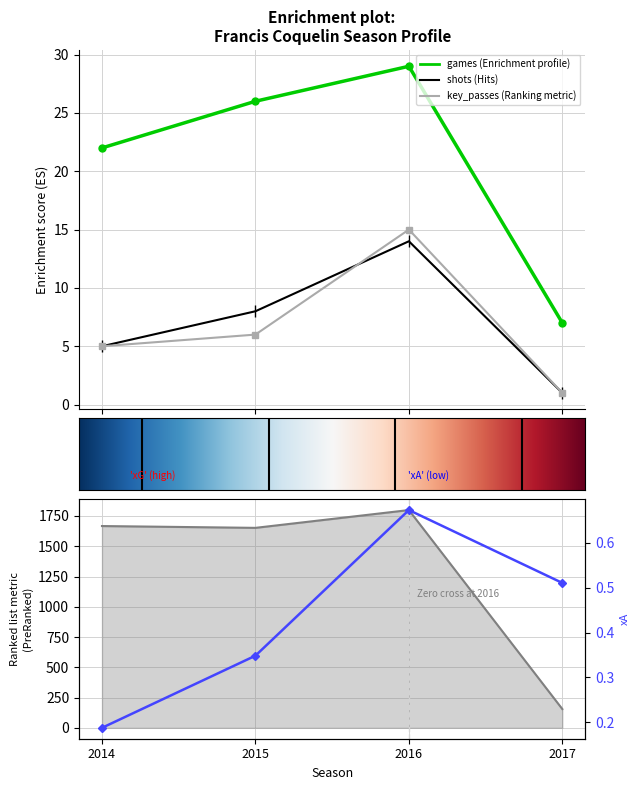

What is the spread (max minus min) of values at 2015?

1651.7